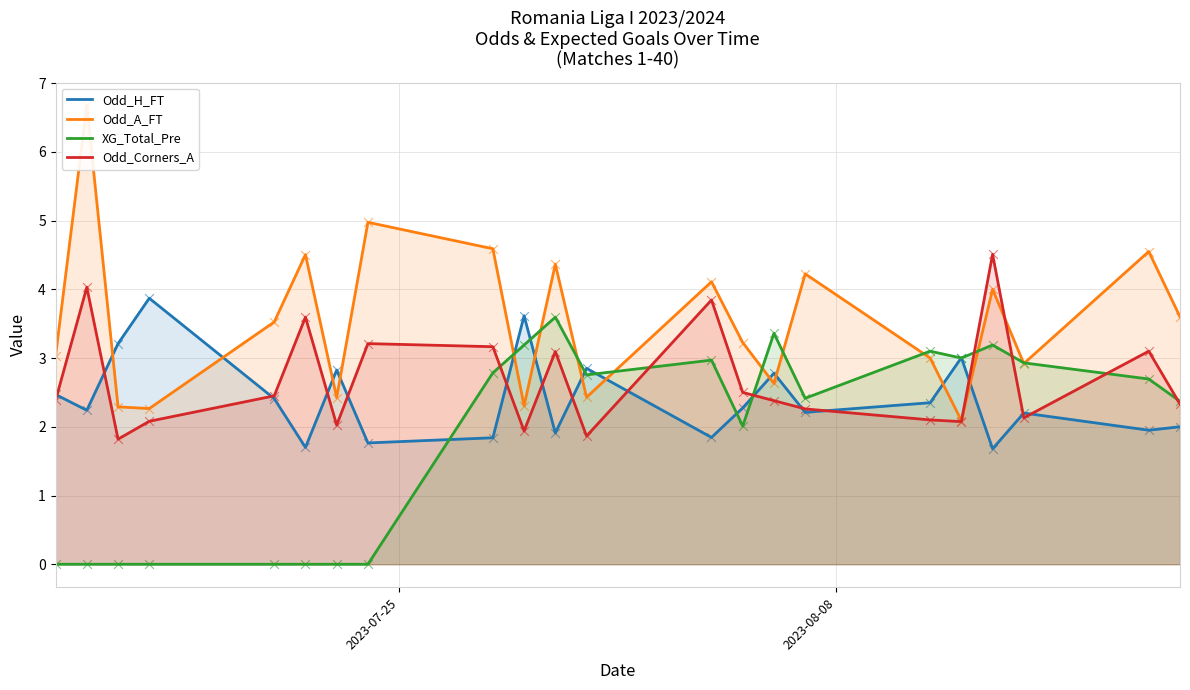

What is the minimum value for Odd_H_FT?

1.7